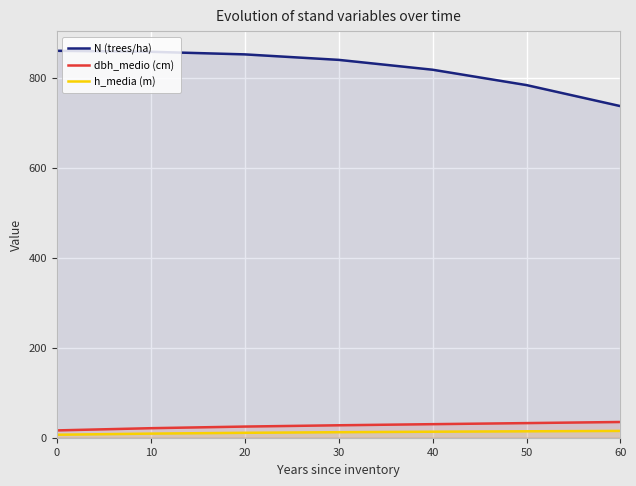

What is the difference between the maximum and minimum values in the N (trees/ha) series?

122.9